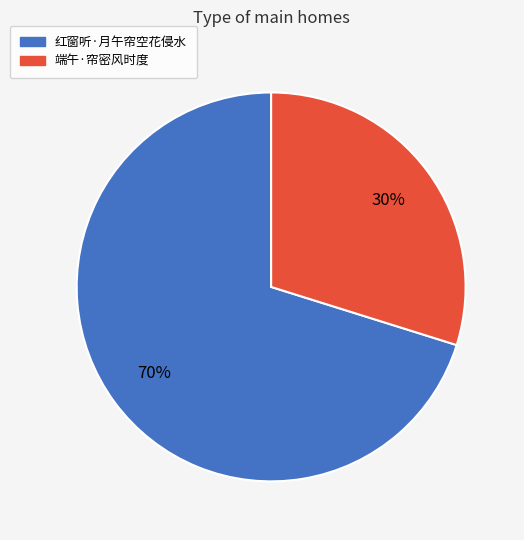

Between 端午·帘密风时度 and 红窗听·月午帘空花侵水, which is larger?

红窗听·月午帘空花侵水